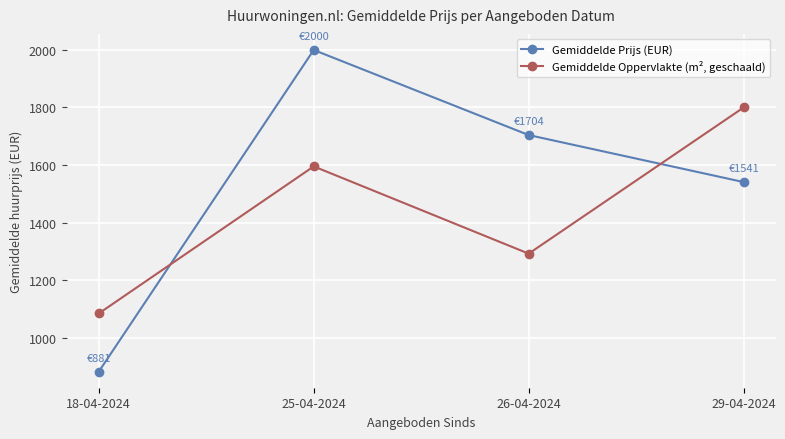

What is the sum of the Gemiddelde Prijs (EUR) values at 18-04-2024 and 25-04-2024?

2881.4